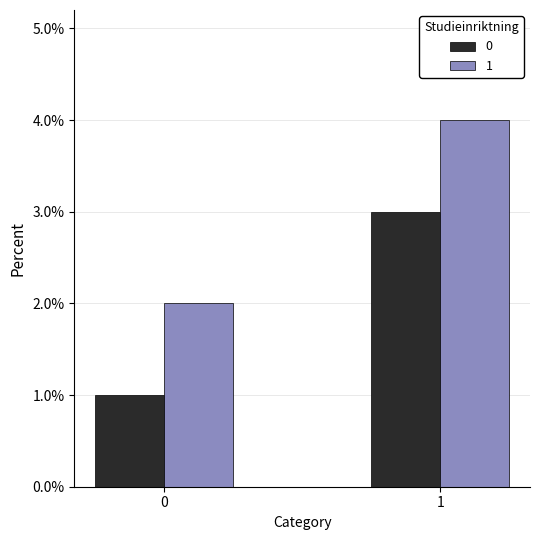

The 1 series shows 3 at 0. True or false?

False